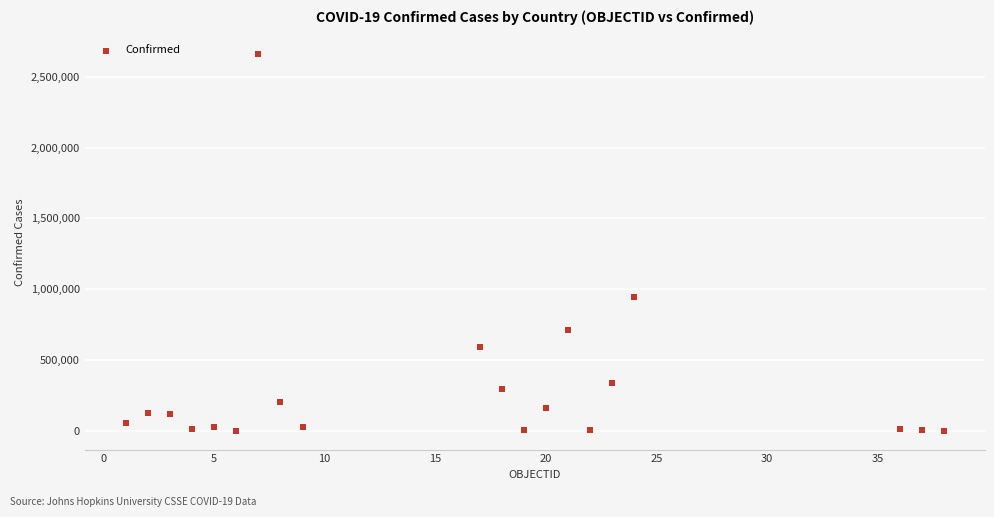

What Y value in the scatter plot is closest to 1329784?

943213